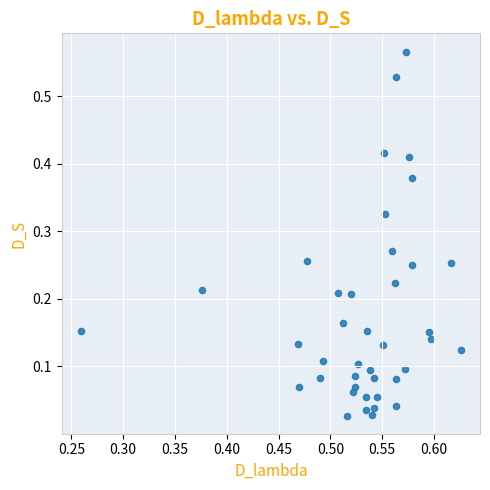

How many data points are displayed?

40